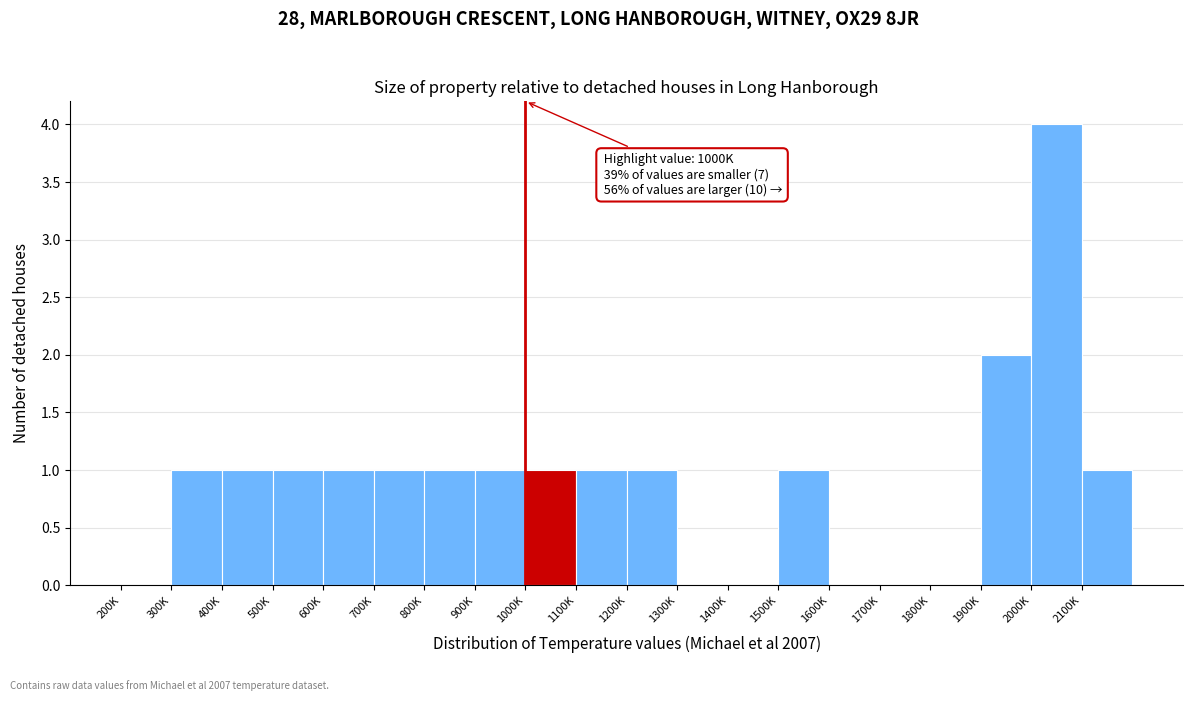

Reading left to right, what are all the values shown in this chart?

200K=0	300K=1	400K=1	500K=1	600K=1	700K=1	800K=1	900K=1	1000K=1	1100K=1	1200K=1	1300K=0	1400K=0	1500K=1	1600K=0	1700K=0	1800K=0	1900K=2	2000K=4	2100K=1